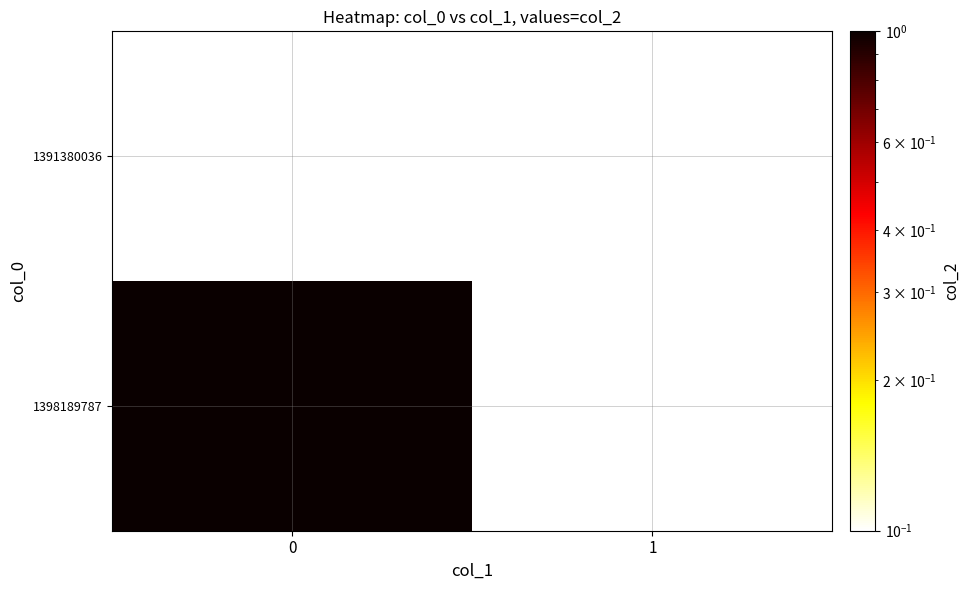

The 1398189787 series shows 1.0 at 0. True or false?

True